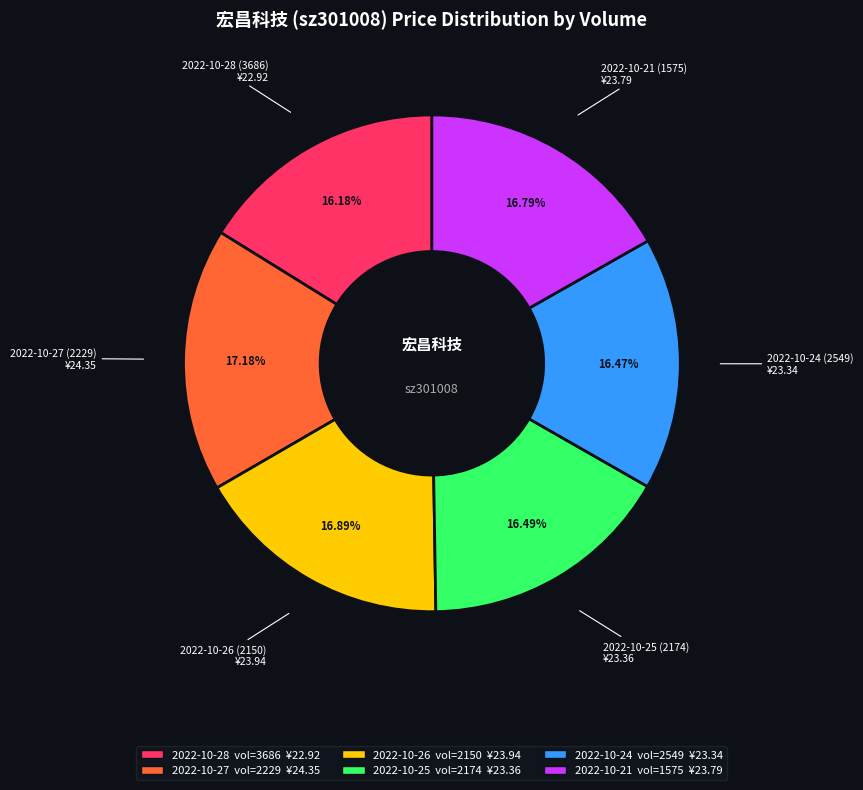

Is the sum of 2022-10-28 (3686) and 2022-10-21 (1575) greater than half?

No